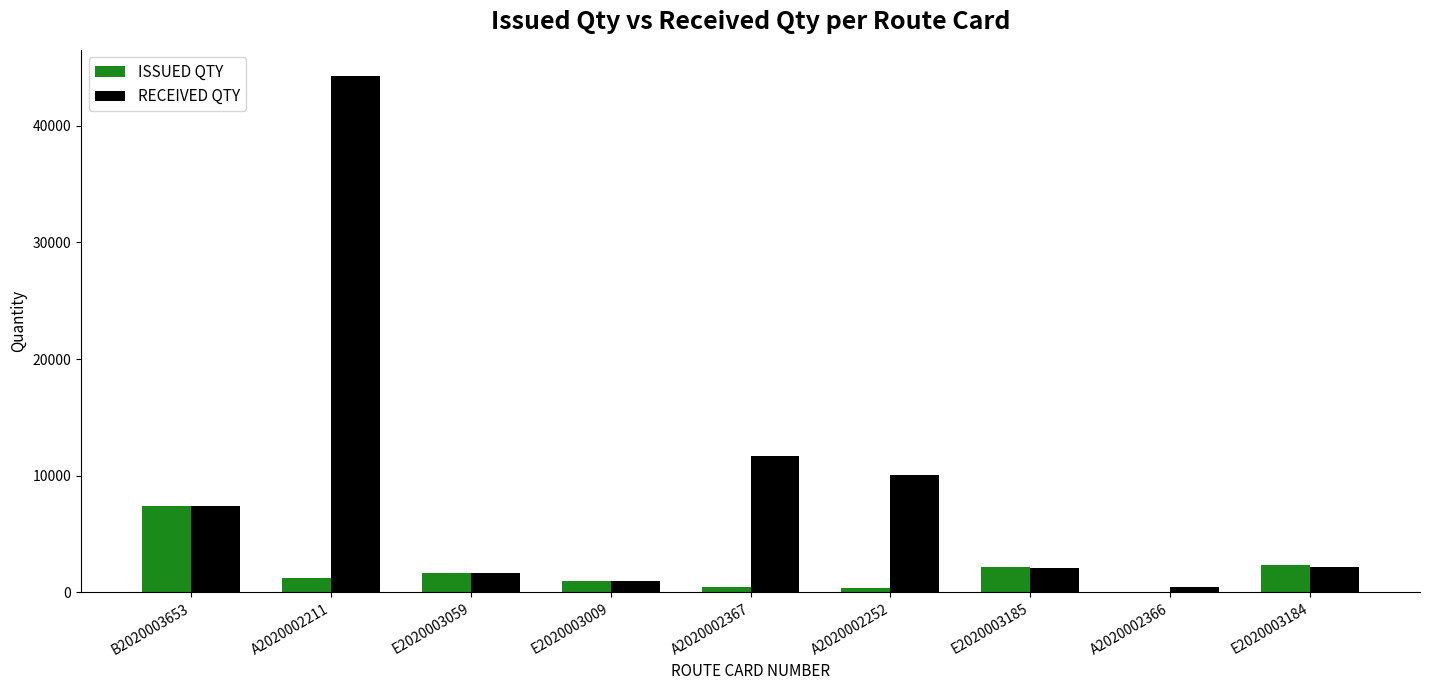

Is the value of ISSUED QTY at E2020003184 greater than the value of RECEIVED QTY at A2020002366?

Yes